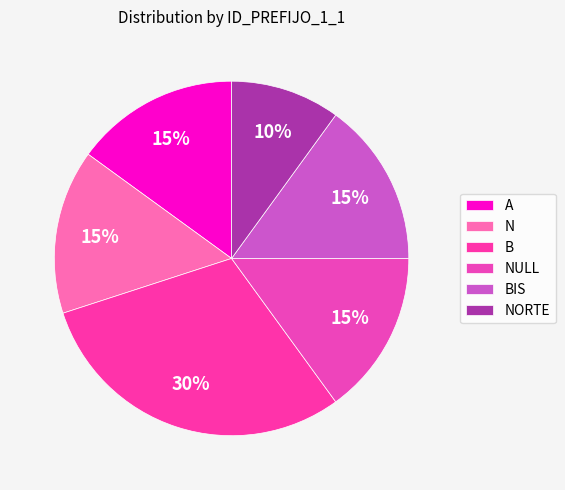

Is there any slice that represents more than half of the pie?

No